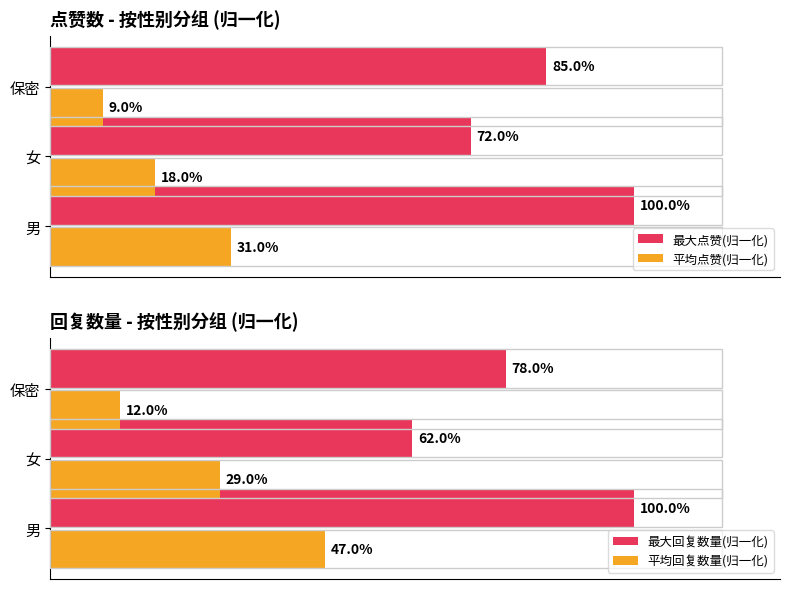

Reading left to right, transcribe all the data shown in this chart.

最大点赞(归一化): 1.0	0.7	0.8
平均点赞(归一化): 0.3	0.2	0.1
最大回复数量(归一化): 1.0	0.6	0.8
平均回复数量(归一化): 0.5	0.3	0.1